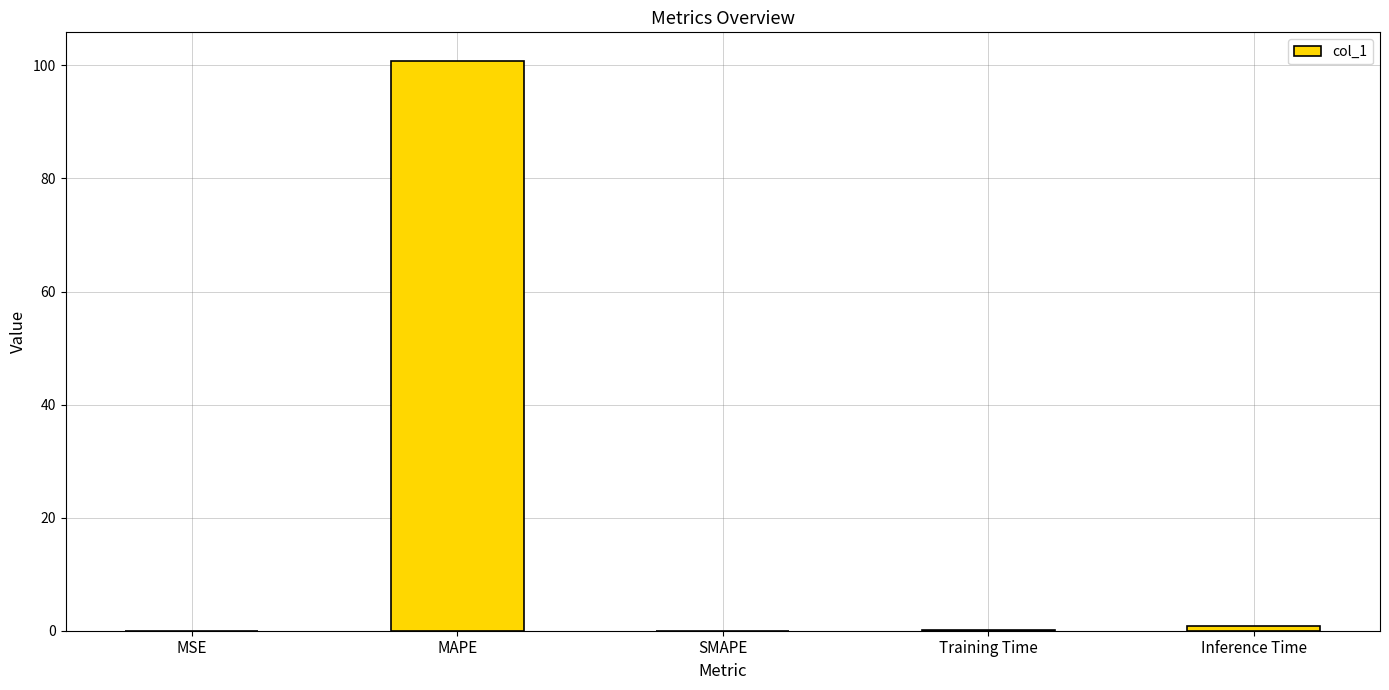

What is the maximum value shown in the chart?

100.8